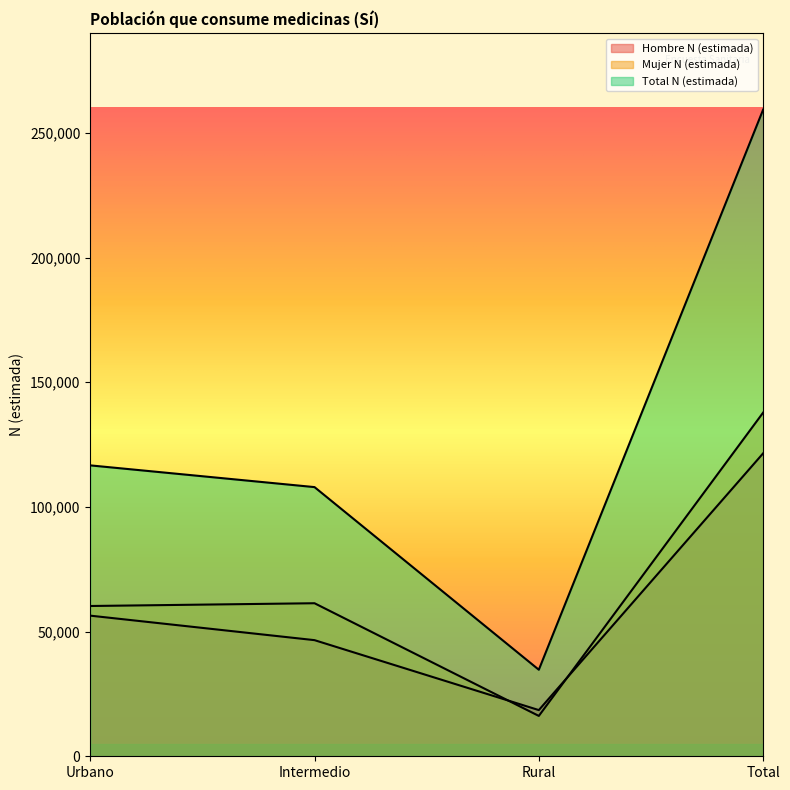

Reading left to right, extract all data points from this chart.

Hombre N (estimada): Urbano=56391	Intermedio=46565	Rural=18520	Total=121476
Mujer N (estimada): Urbano=60257	Intermedio=61366	Rural=16181	Total=137805
Total N (estimada): Urbano=116648	Intermedio=107932	Rural=34701	Total=259281